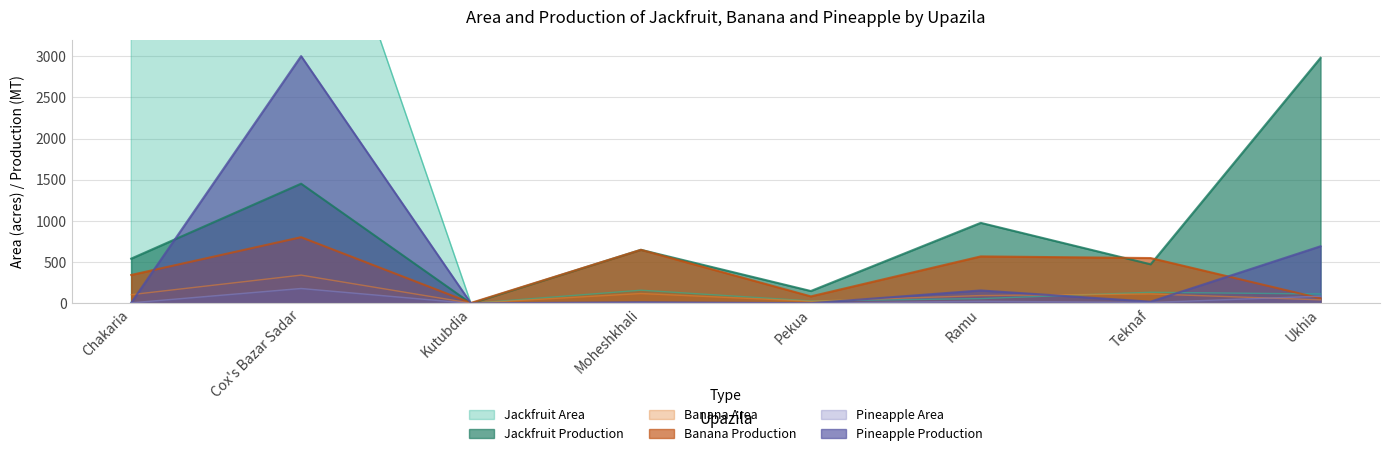

True or false: Banana Production and Pineapple Area cross at least once.

True